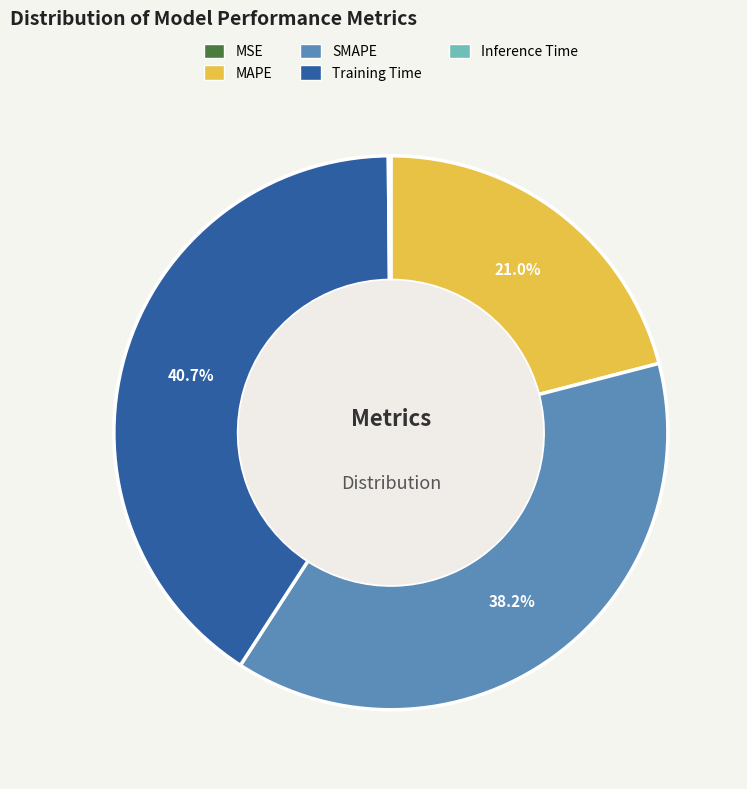

How much of the chart is everything except Training Time?

59.3%